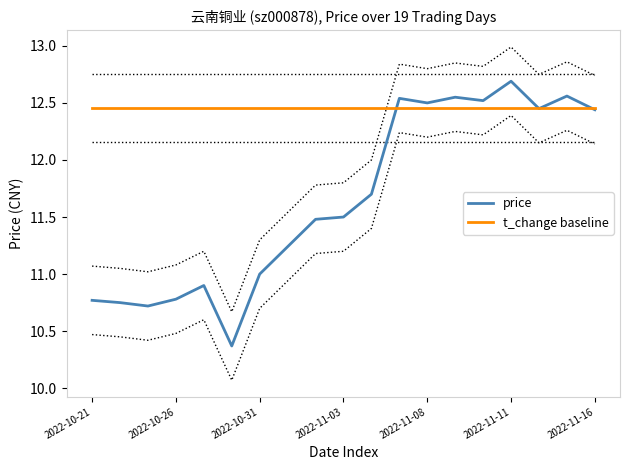

Is this an area chart (filled region under the line)?

No